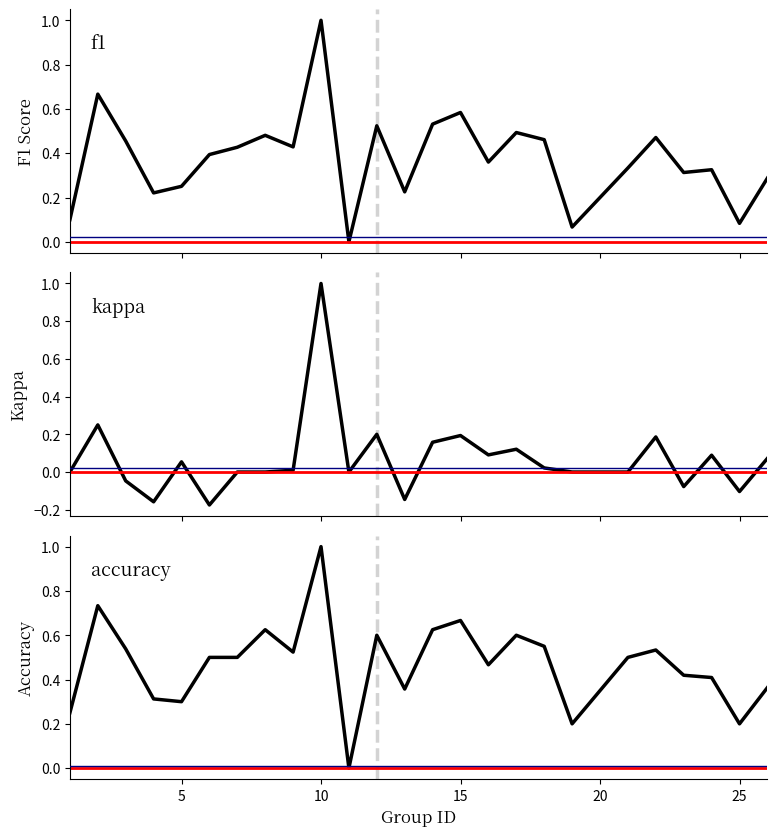

True or false: f1 and kappa intersect in this chart.

False